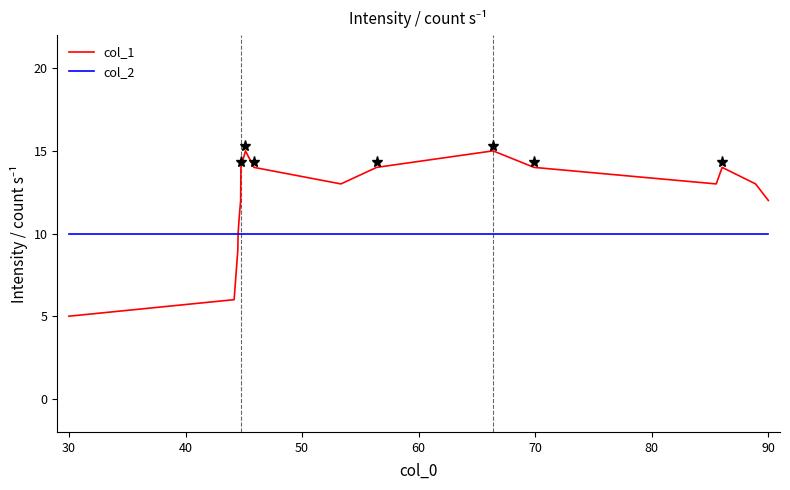

Which series has the widest spread of values?

col_1